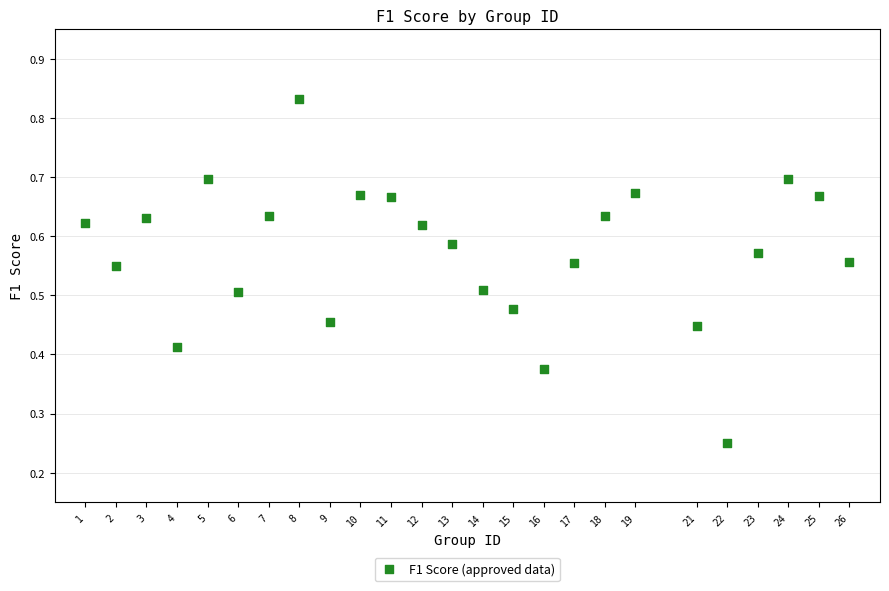

What is the range of X values (max minus min)?

25.0